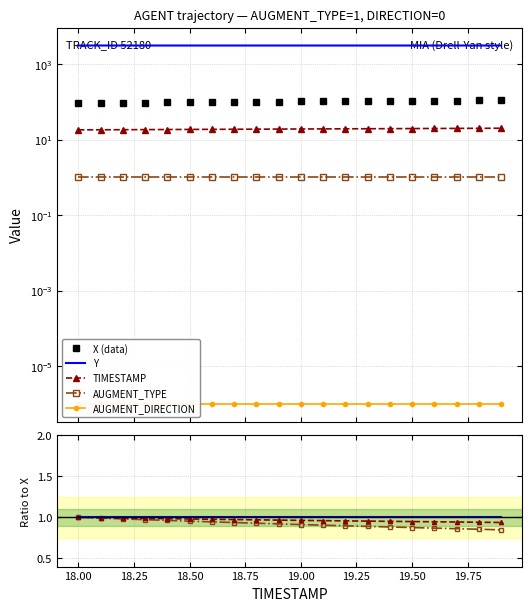

Rank the categories by Y value from highest to lowest.

19.9, 19.8, 19.7, 19.6, 19.5, 19.4, 19.3, 19.2, 19.1, 19.0, 18.9, 18.8, 18.7, 18.6, 18.5, 18.4, 18.3, 18.2, 18.1, 18.0